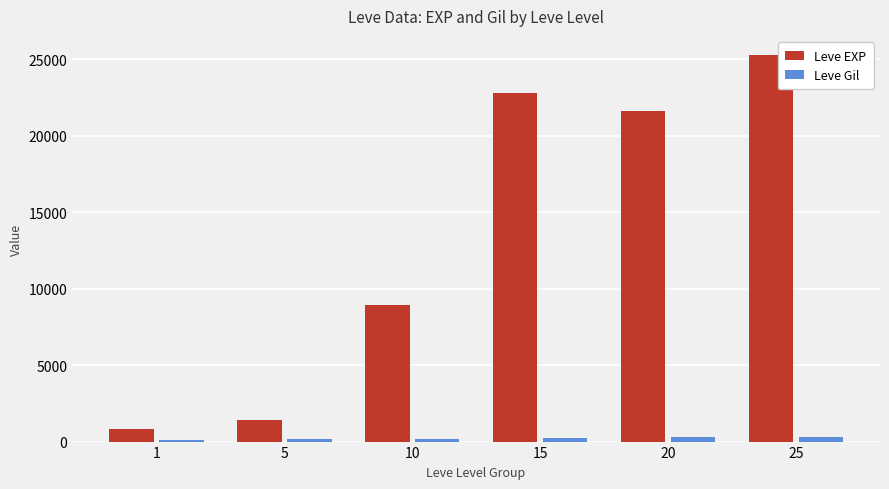

What is the value of the Leve Gil bar at the 5th from the left?

281